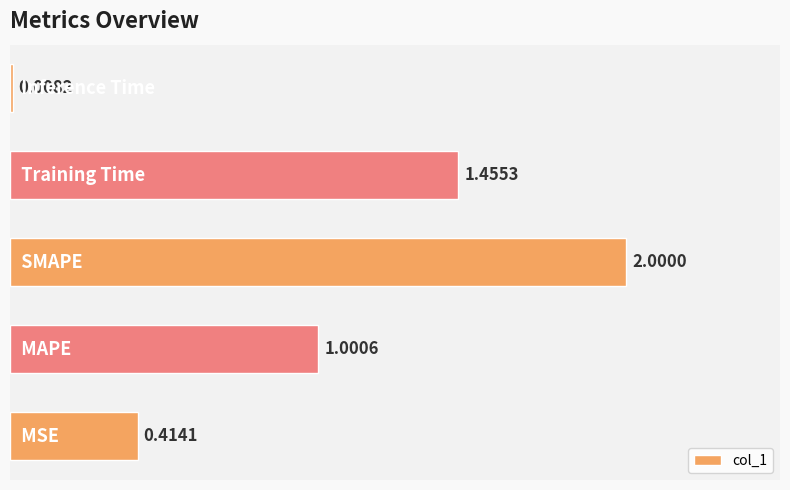

What is the sum of all values?

4.9